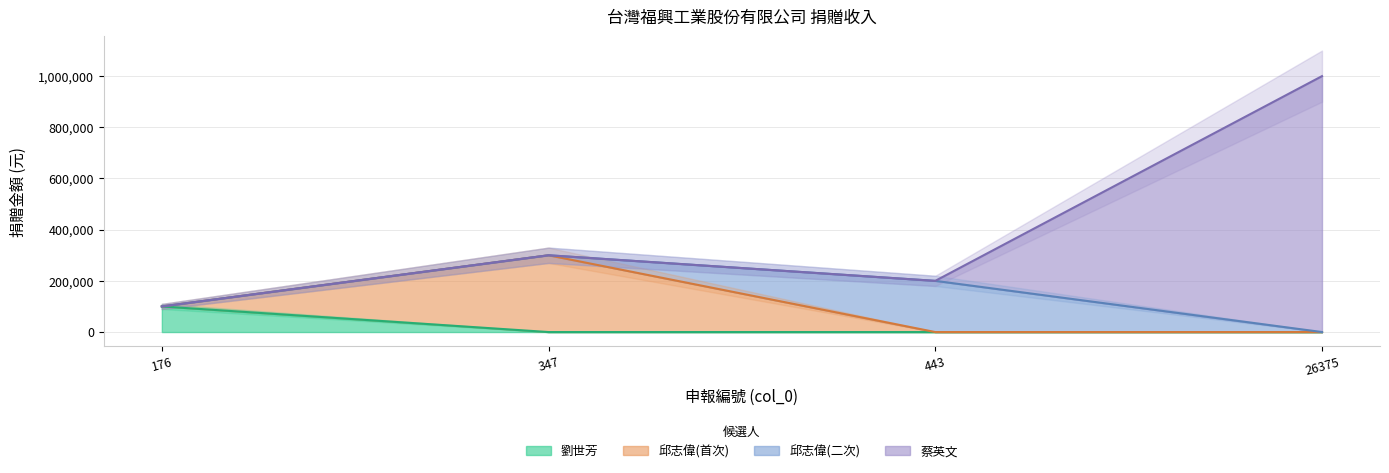

Which series changed the most between 176 and 347?

邱志偉(首次)